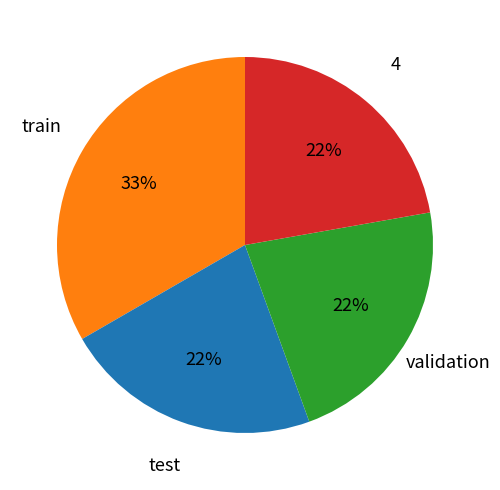

Is there a majority slice in this chart?

No